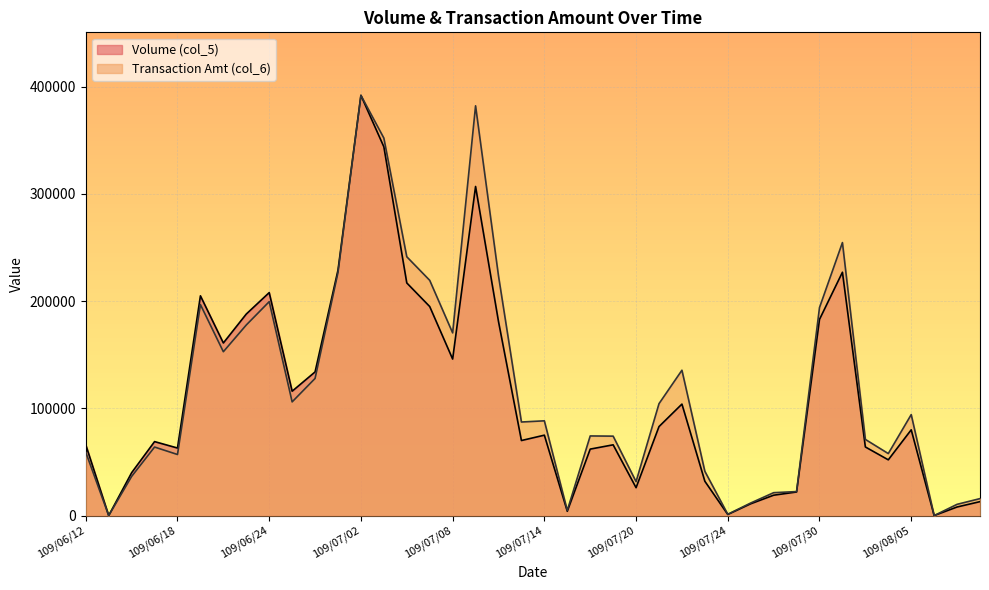

True or false: Transaction Amt (col_6) and Volume (col_5) intersect in this chart.

False